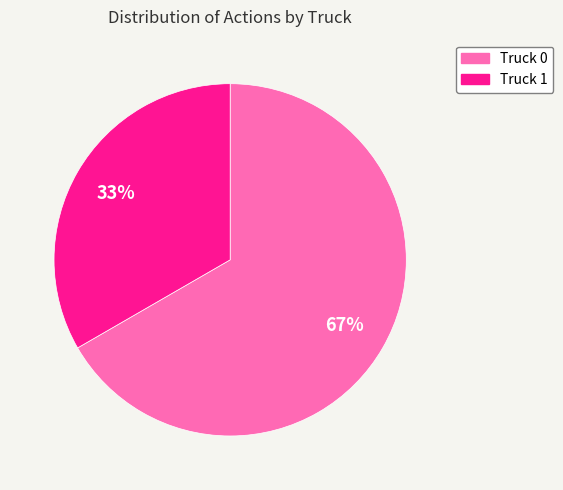

Approximately how many times larger is the value at Truck 1 compared to Truck 0?

0.5